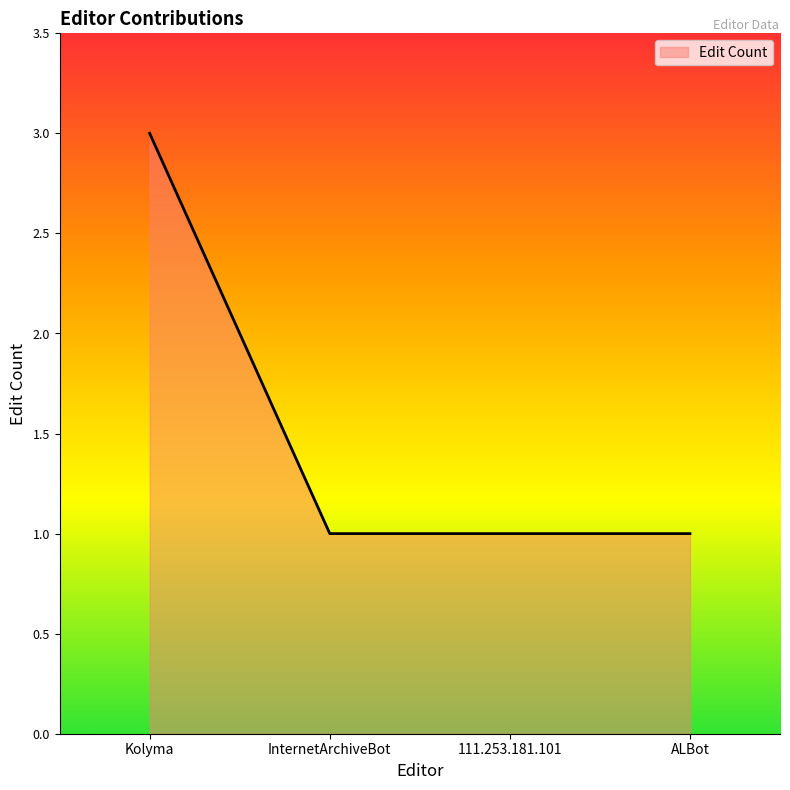

What is the maximum value shown in the chart?

3